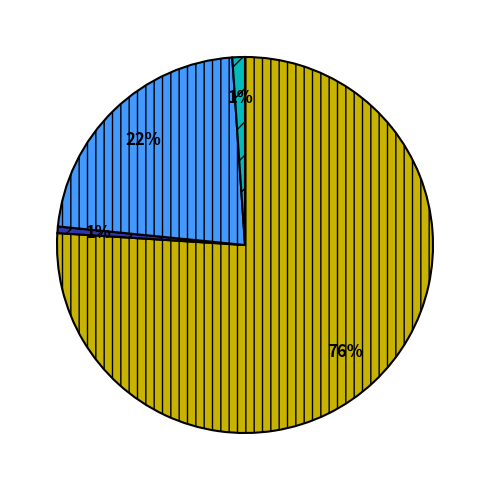

To the nearest percent, what is the difference between the largest and smallest slice percentages?

75%